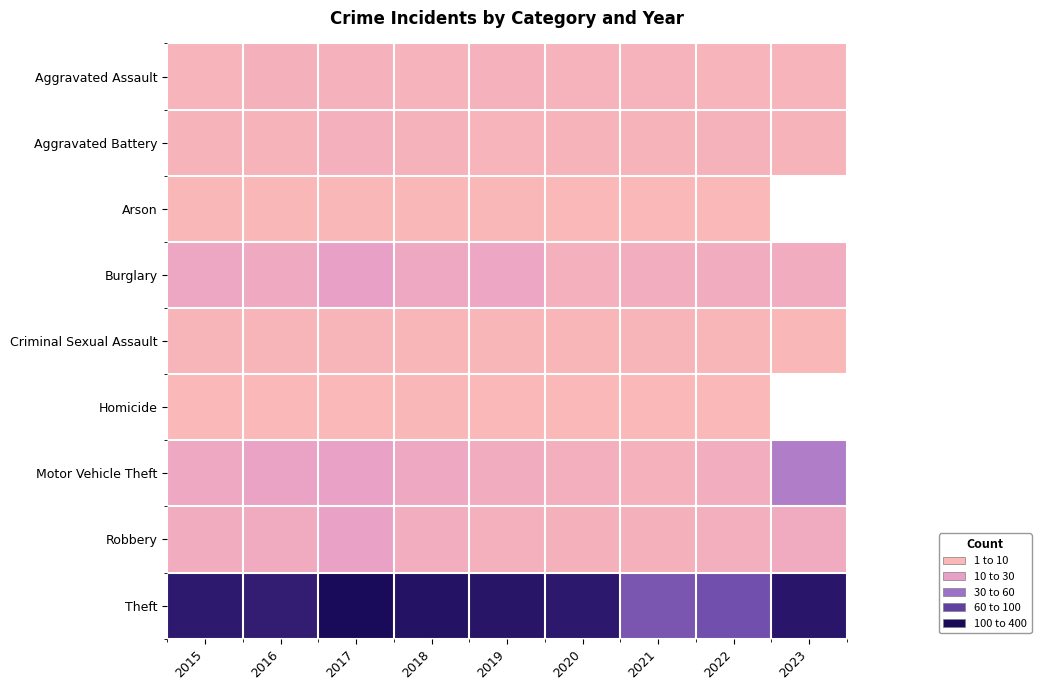

At which category is the sum across all series the highest?

2017